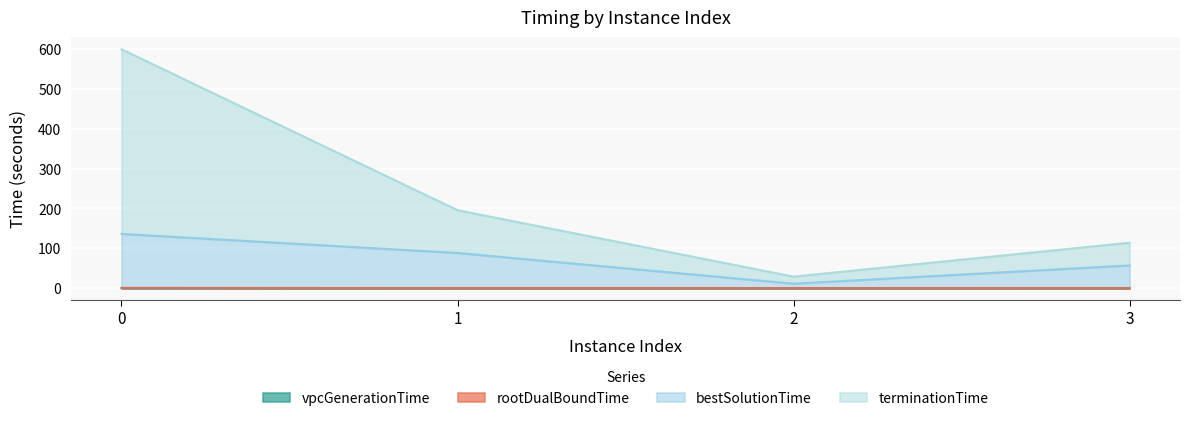

Which series has the widest spread of values?

terminationTime